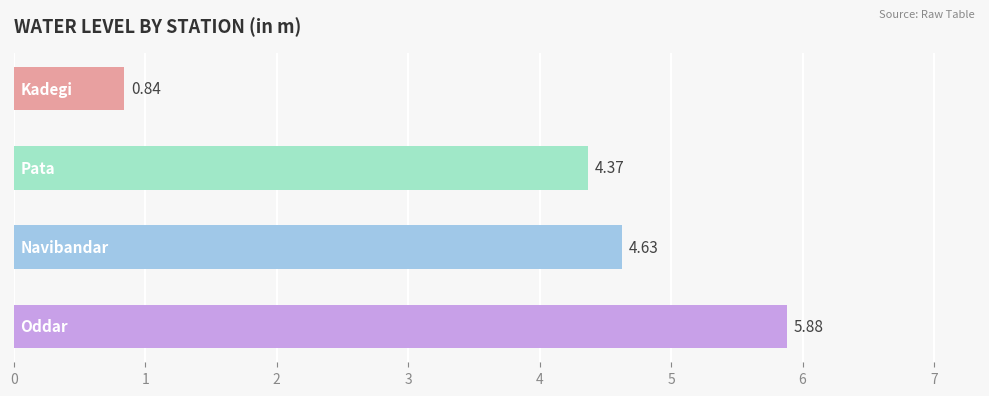

What is the average value?

3.9